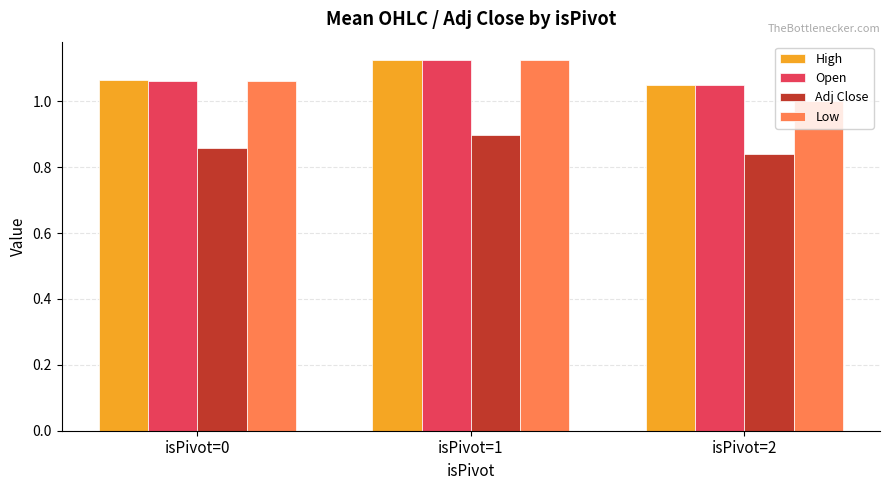

True or false: Adj Close has a value of 1.3 at isPivot=0.

False